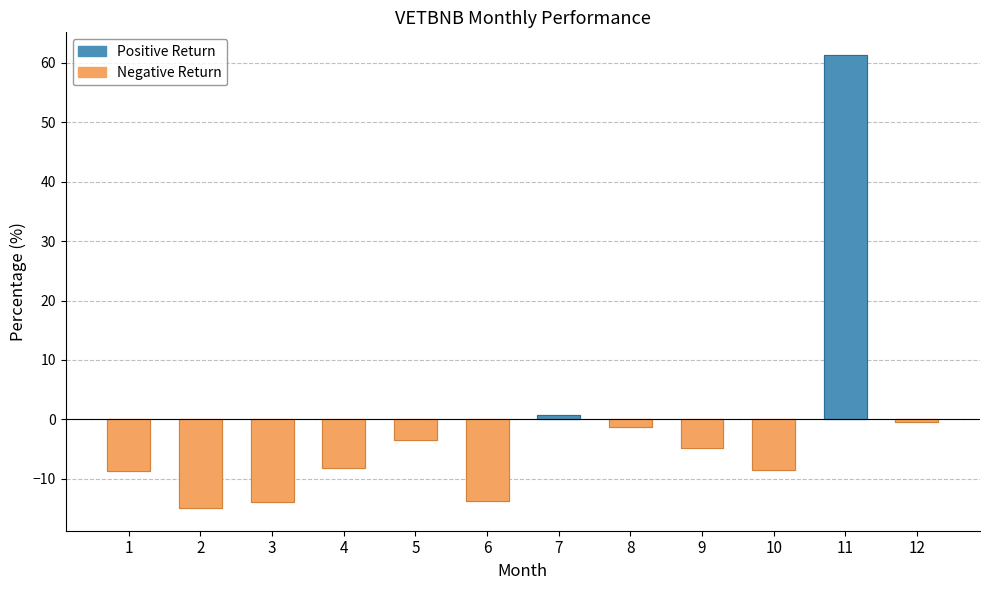

Rank the categories by value from highest to lowest.

11, 7, 12, 8, 5, 9, 4, 10, 1, 6, 3, 2